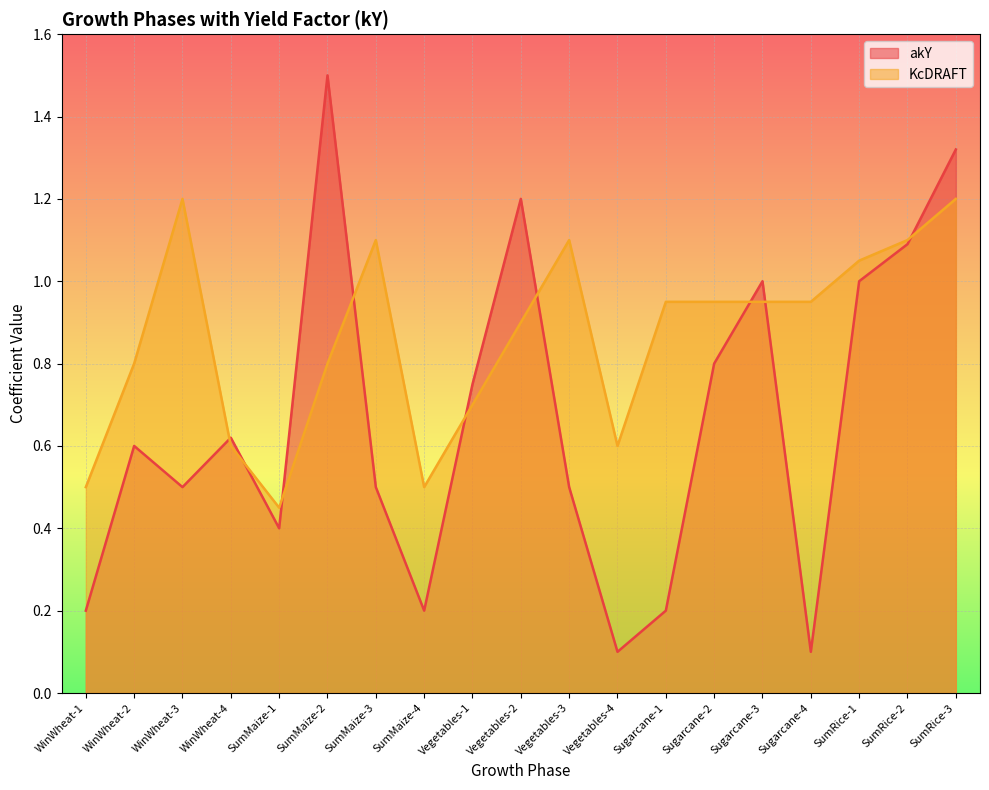

At Vegetables-2, list the series in order from largest to smallest.

akY, KcDRAFT